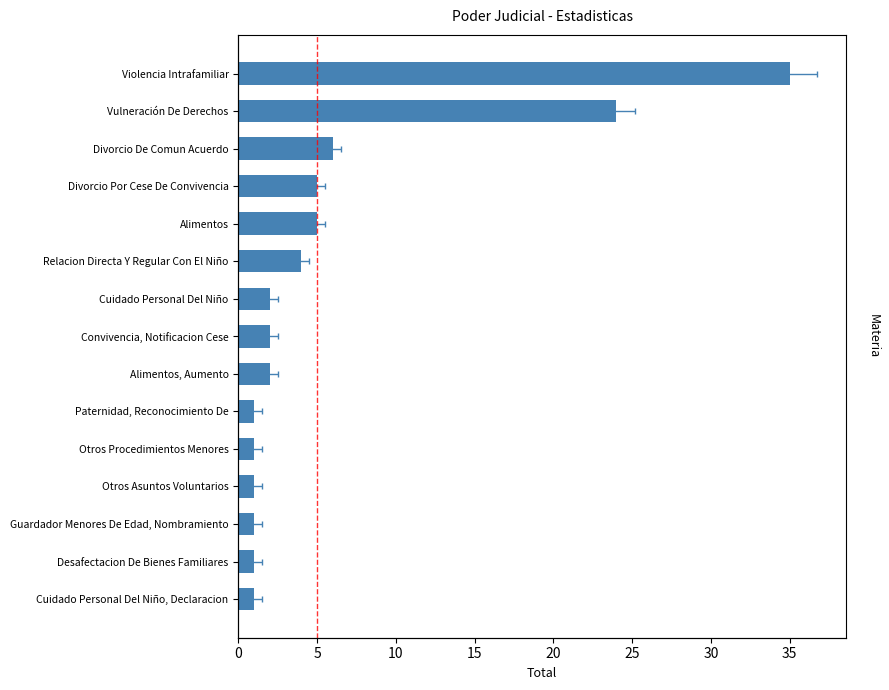

Is it true that the value at Divorcio Por Cese De Convivencia is 3?

False